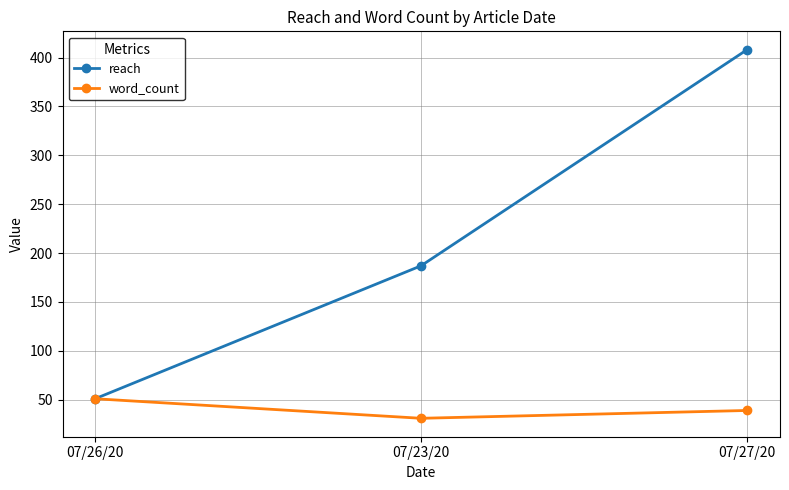

What value does the word_count series have at 07/26/20, to the nearest 10?

50